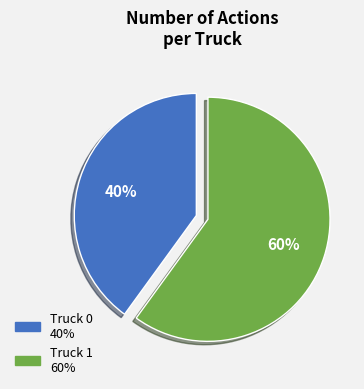

How many slices are in this pie chart?

2